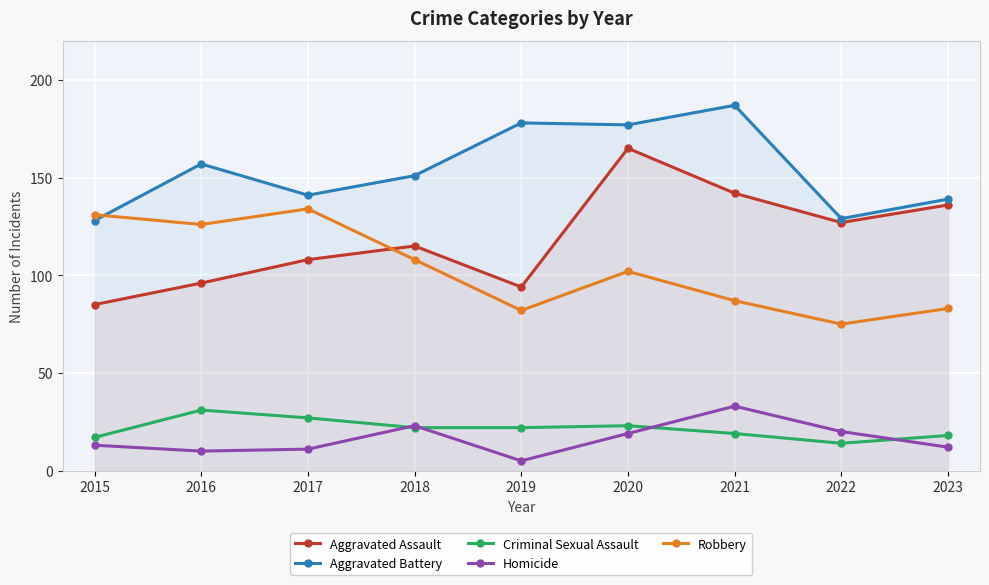

What is the maximum value shown in the chart?

187